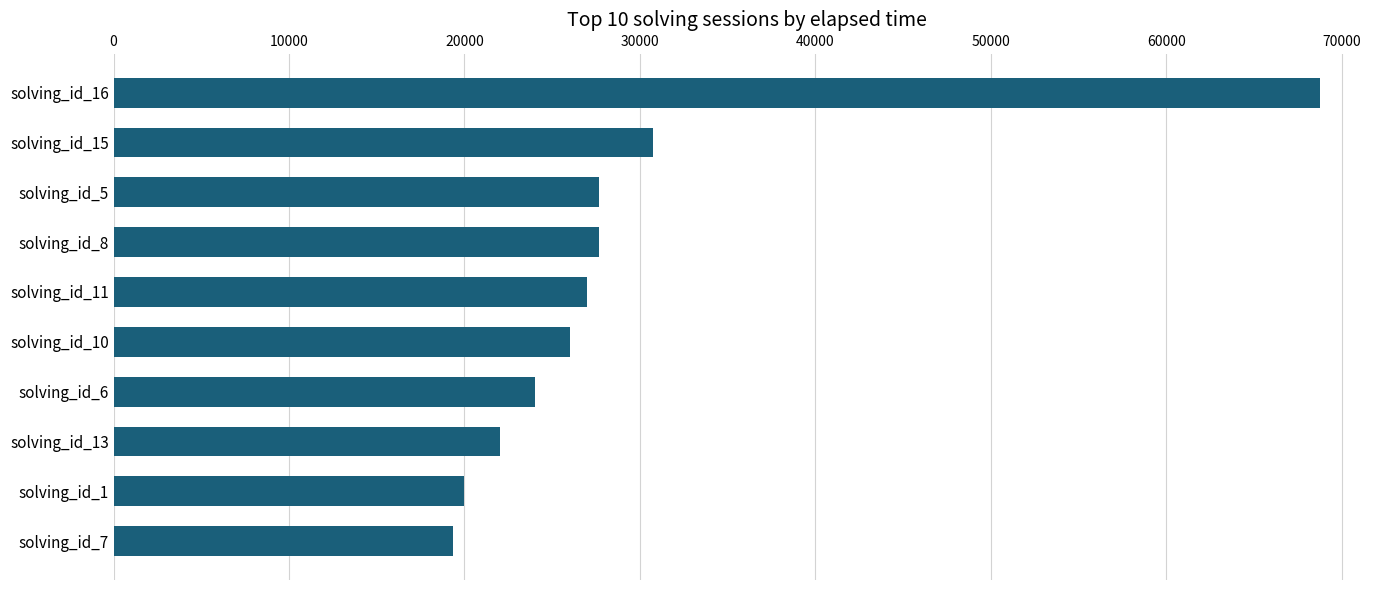

What is the difference between the second highest and minimum values?

11417